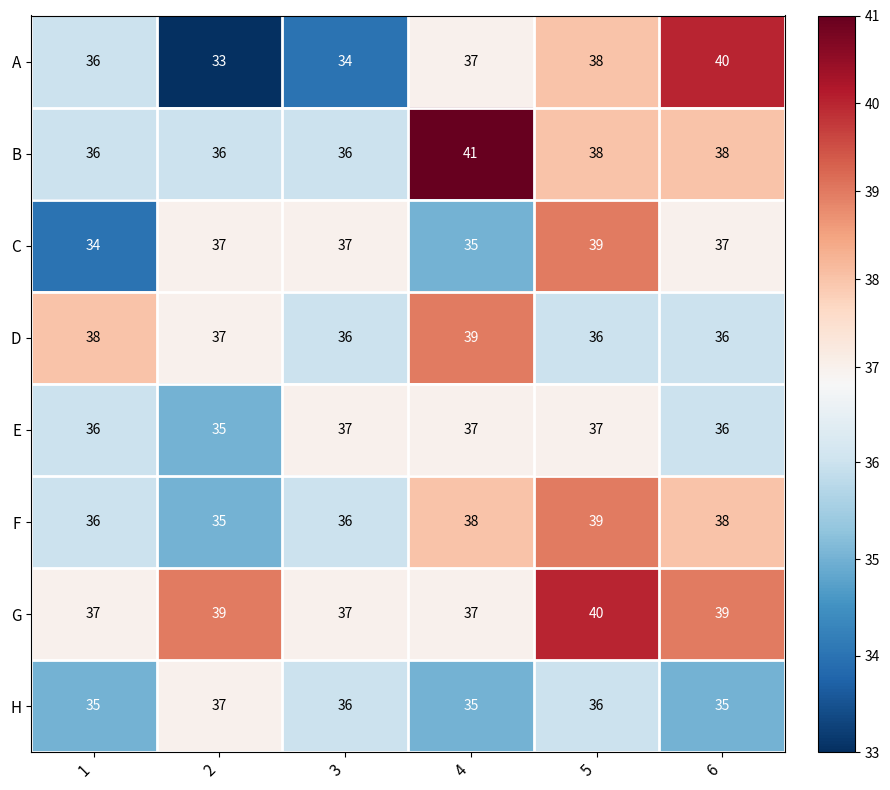

Read the F value at 3.

36